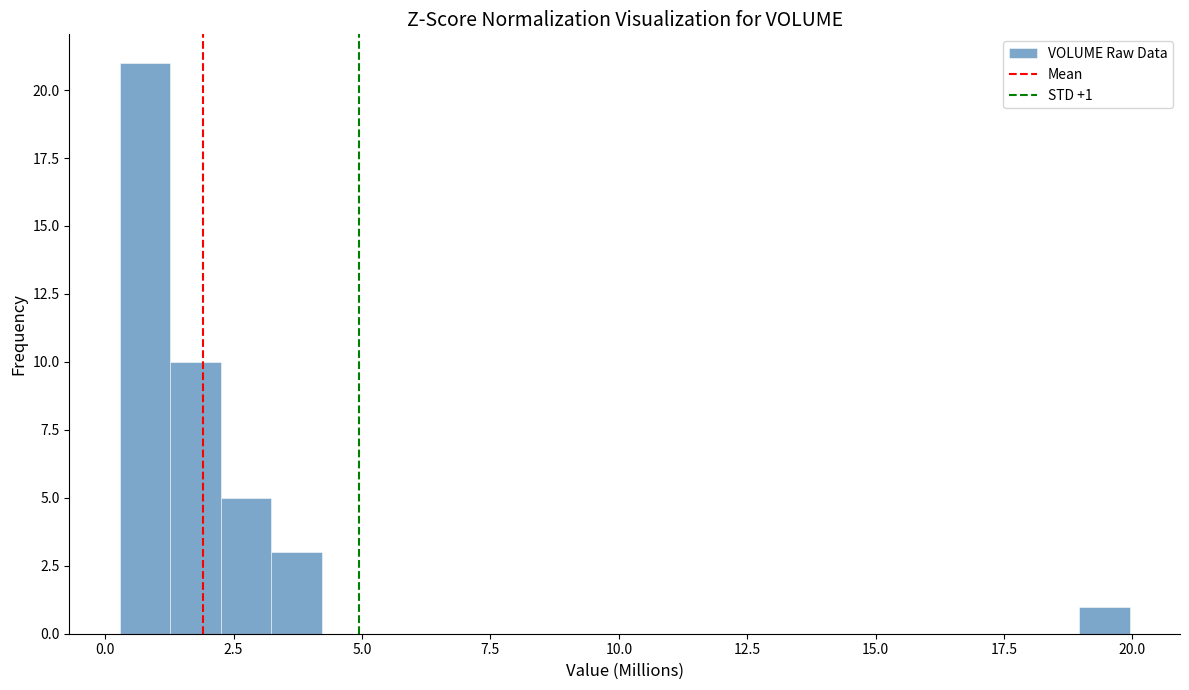

Read against the x-axis, roughly where is the centre of the tallest bar?

1.0